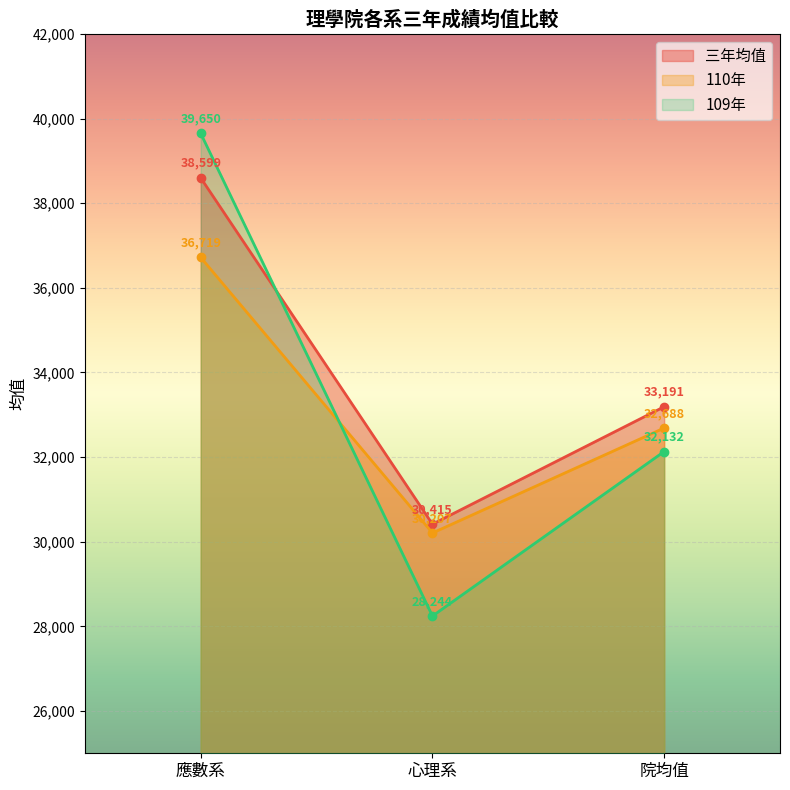

What are all the series names shown in the legend?

三年均值, 110年, 109年